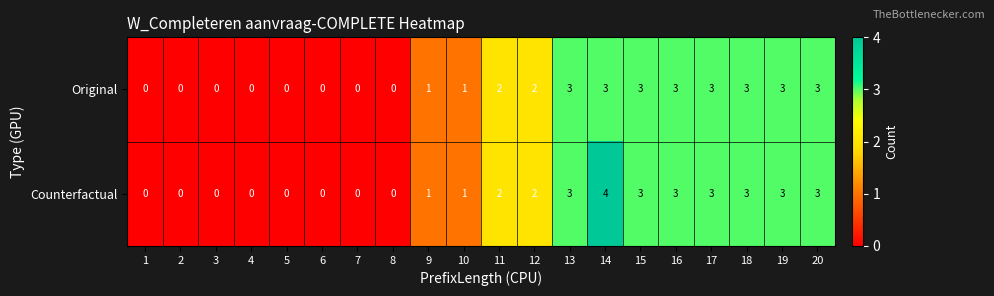

Which series has the largest range (max minus min)?

Counterfactual